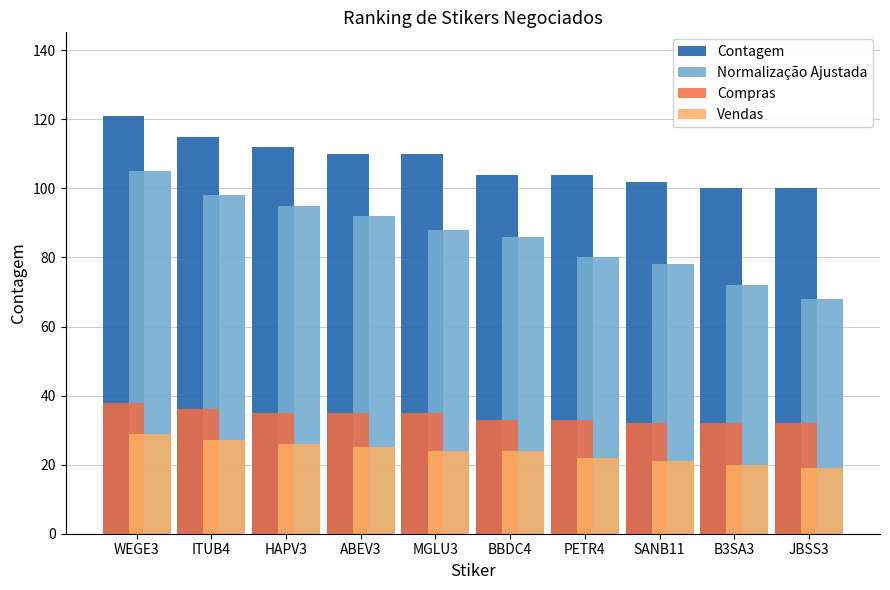

Is it true that Normalização Ajustada equals 161 at ITUB4?

False